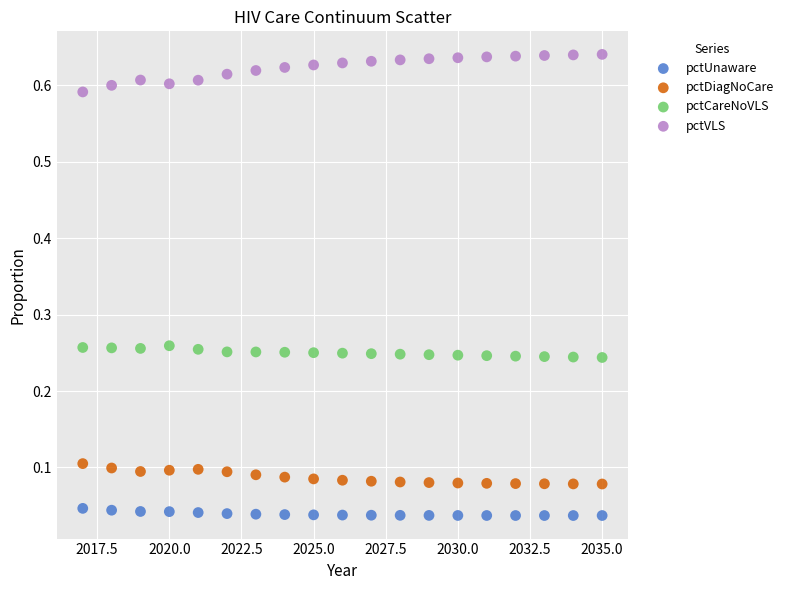

Across all data points, what is the range of X values (max minus min)?

18.0